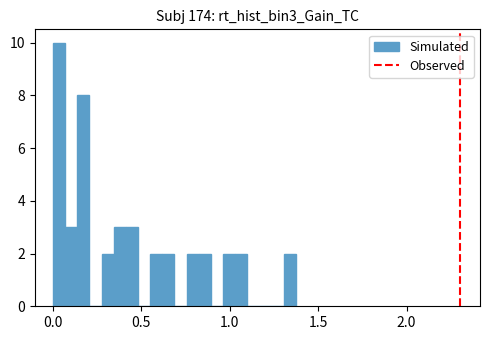

Read against the x-axis, roughly where is the centre of the tallest bar?

0.05